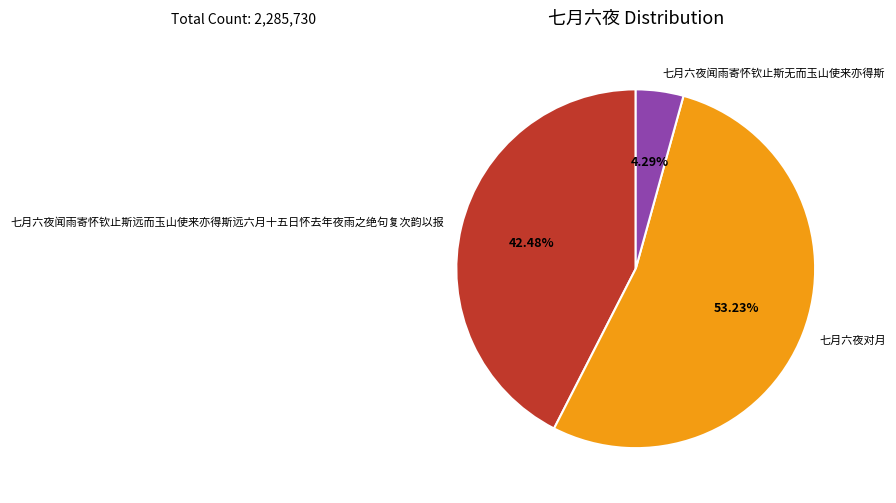

Is there a majority slice in this chart?

Yes